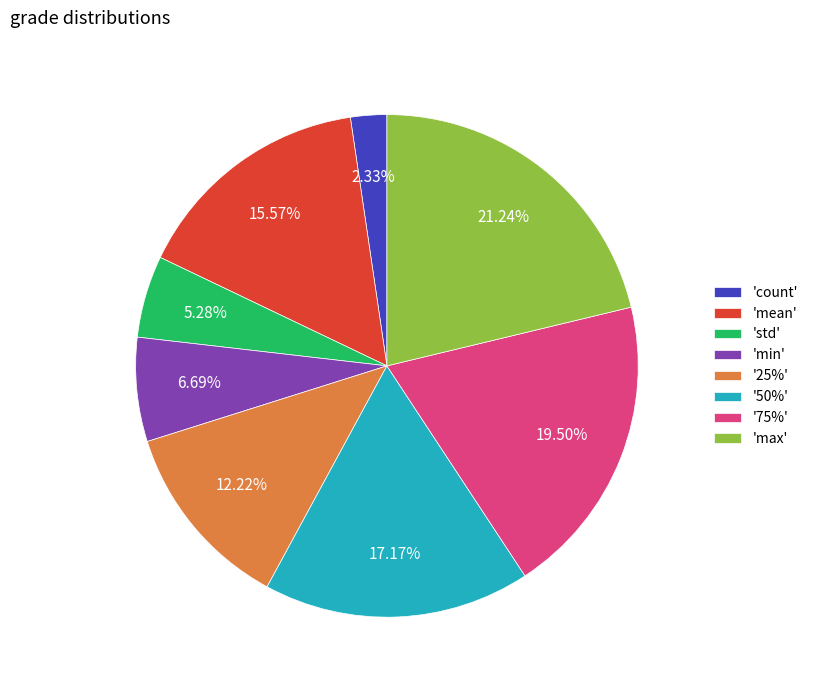

Which category has the smallest portion of the pie?

'count'